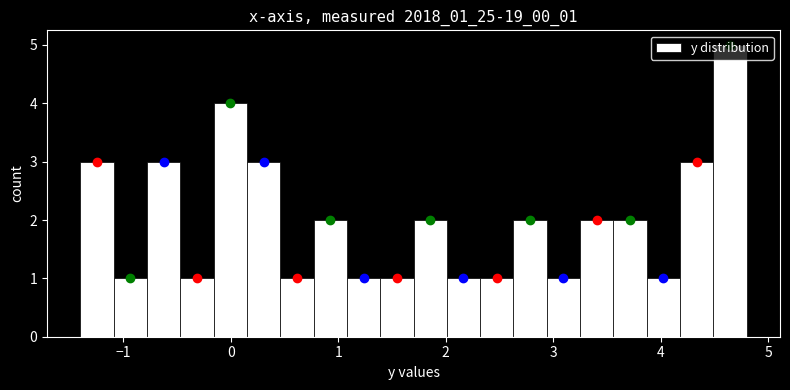

Read against the x-axis, roughly where is the centre of the tallest bar?

4.6